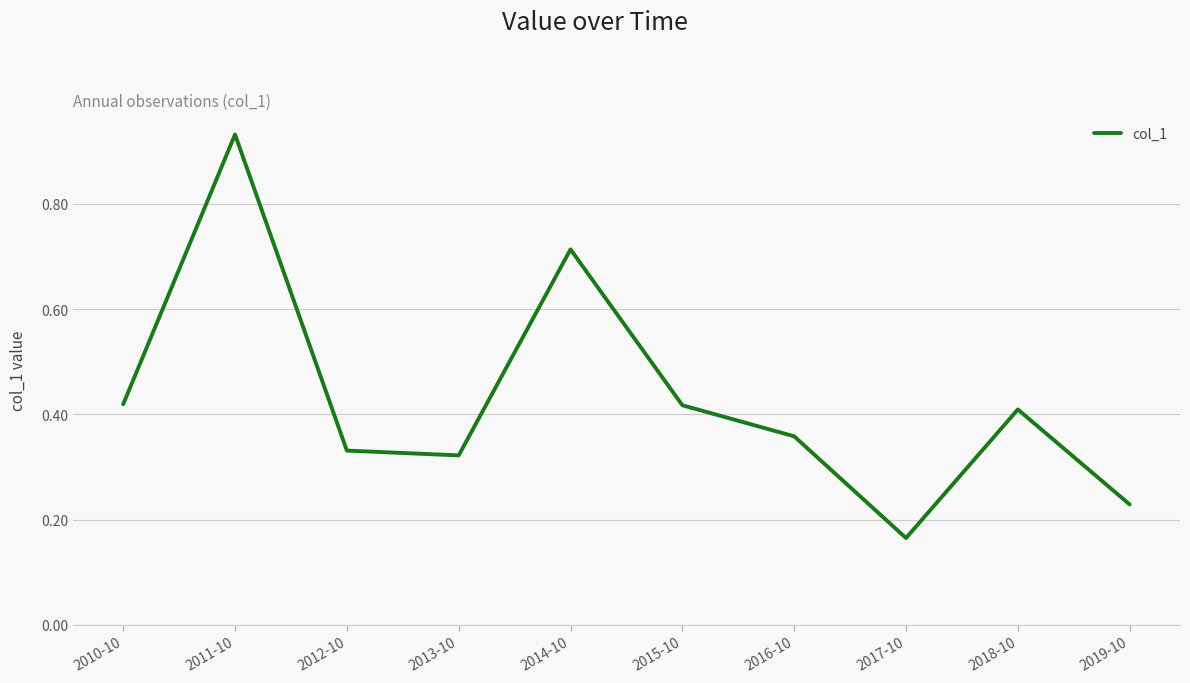

What is the change in value from 2012-10 to 2017-10?

-0.2